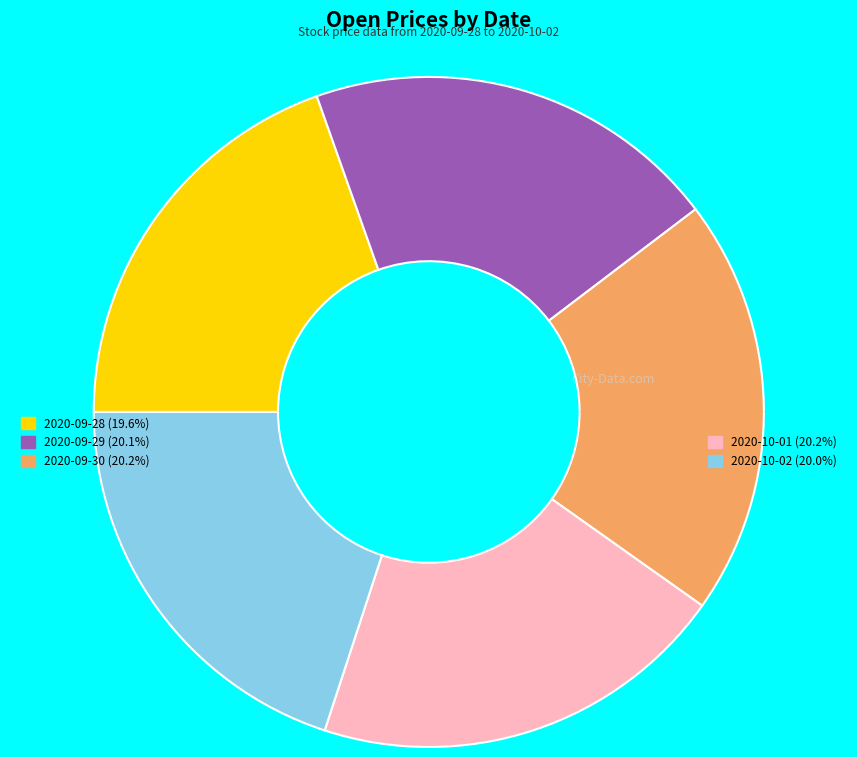

Count the number of slices in the pie.

5